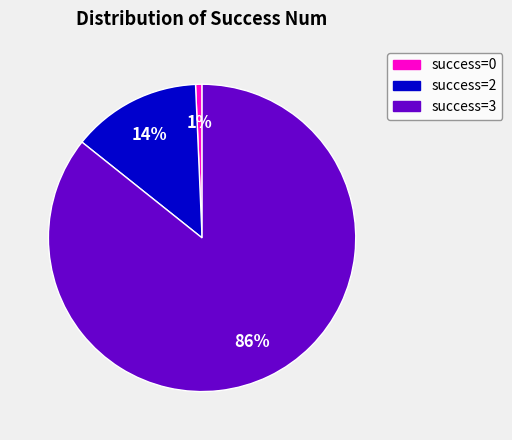

To the nearest percent, what is the average slice percentage?

33%